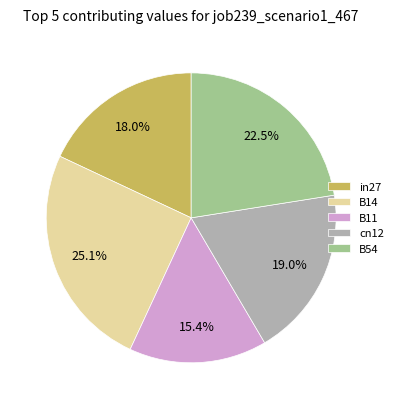

To the nearest percent, what is the average slice percentage?

20%